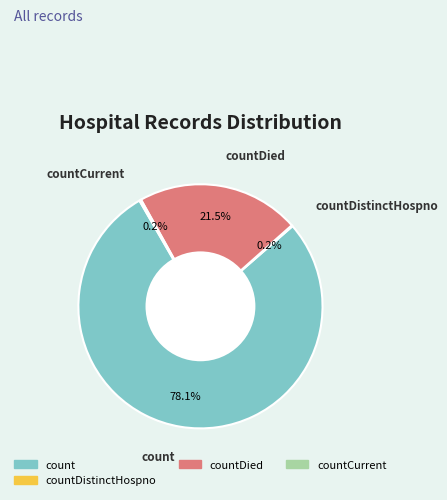

Is there a majority slice in this chart?

Yes